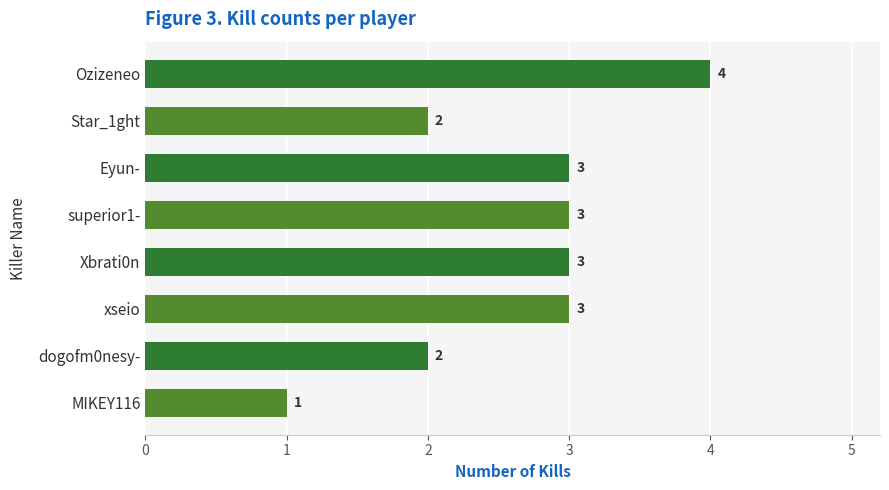

Reading top to bottom, transcribe all the data shown in this chart.

4	2	3	3	3	3	2	1